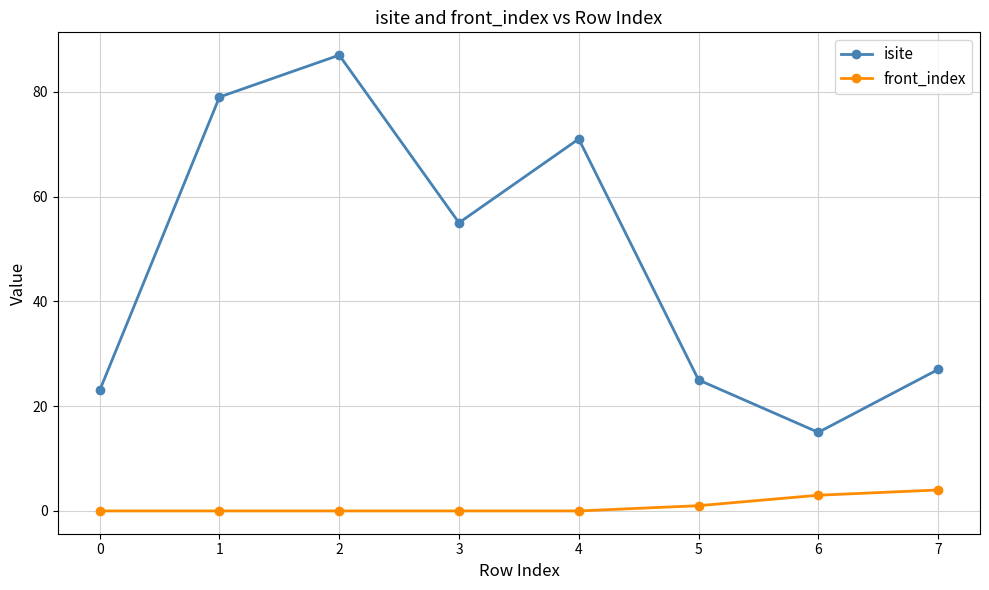

What value does the isite series have at 1, to the nearest 10?

80